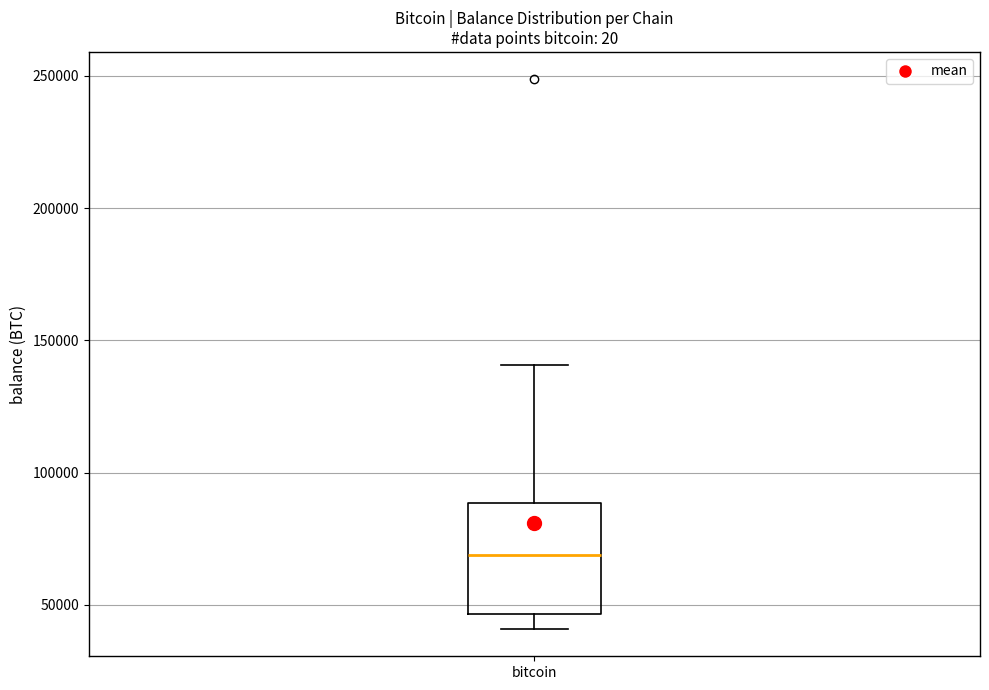

Read this box plot against the y-axis: the position of the median line, the range covered by the box, and the ends of both whiskers. The values are not printed on the chart, so give them approximately, as read against the axis.

median 70000, box 45000 to 90000, whiskers 40000 to 140000